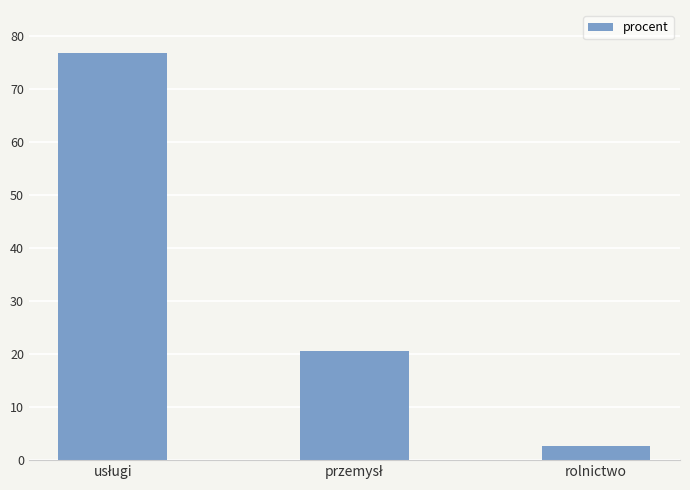

Which category has the lowest value across all series?

rolnictwo